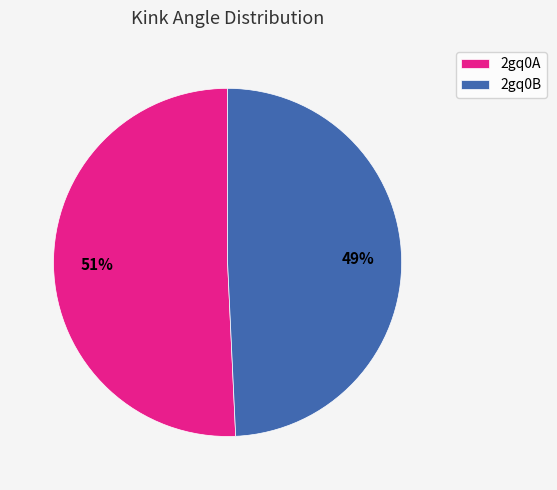

True or false: 2gq0B accounts for 44% of the total.

False